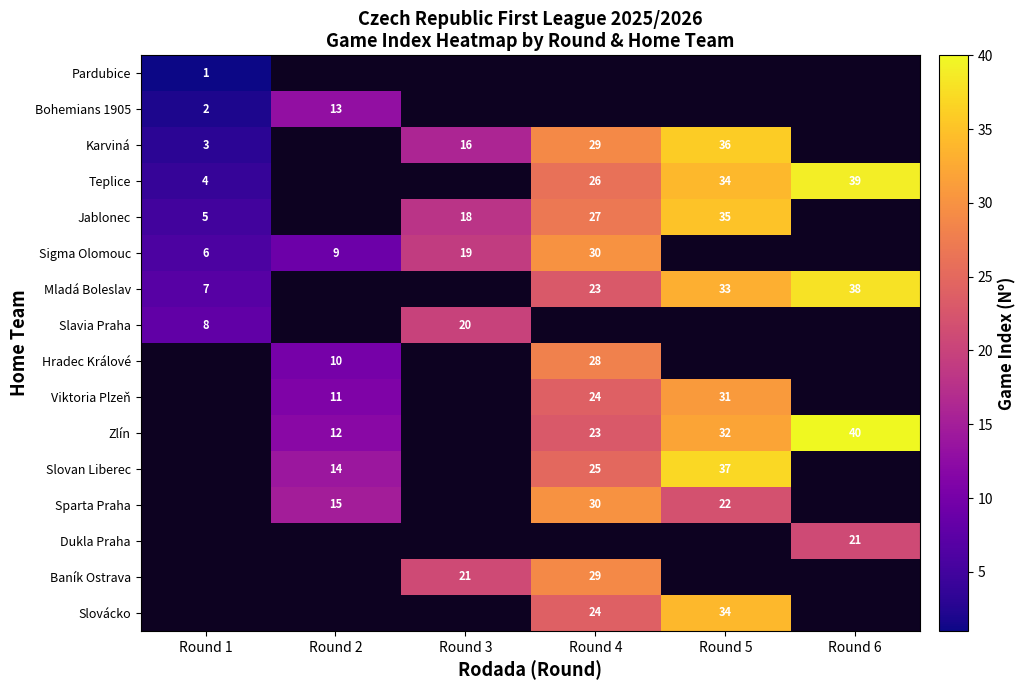

The value of Jablonec at Round 5 is 35. True or false?

True